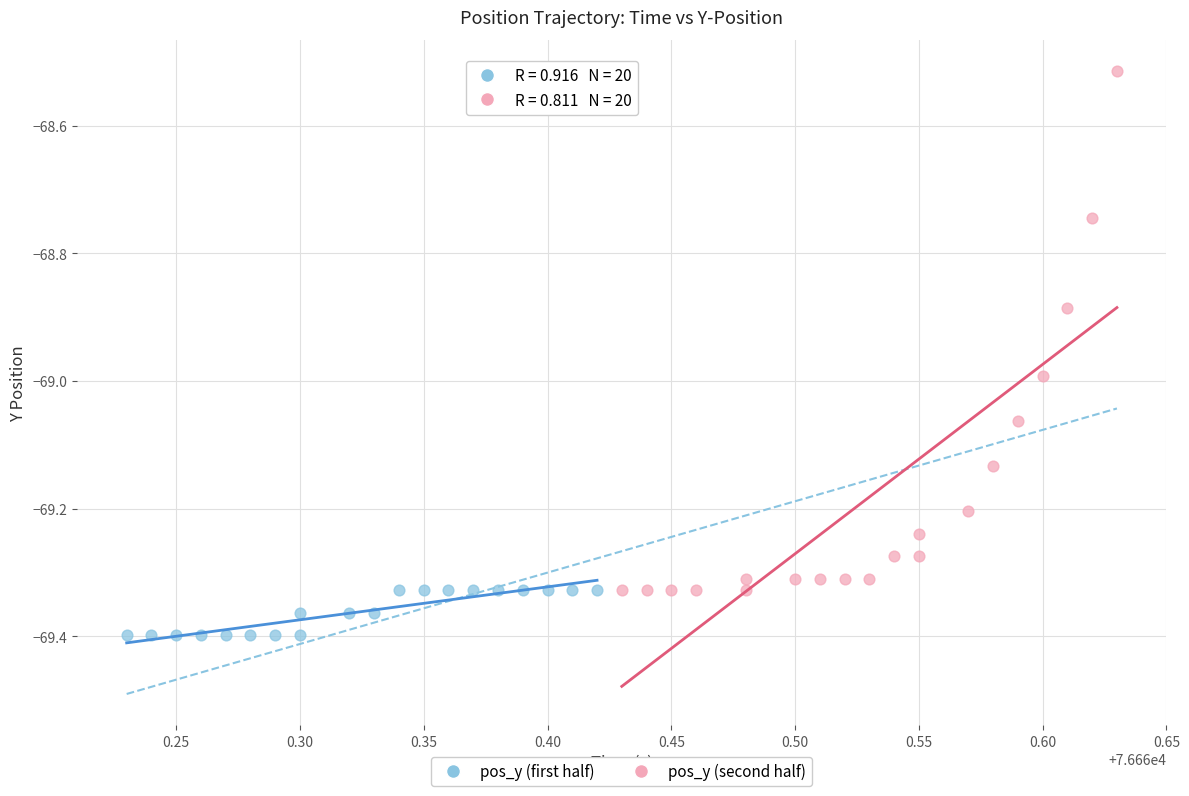

Which series reaches the minimum Y coordinate?

pos_y (first half)